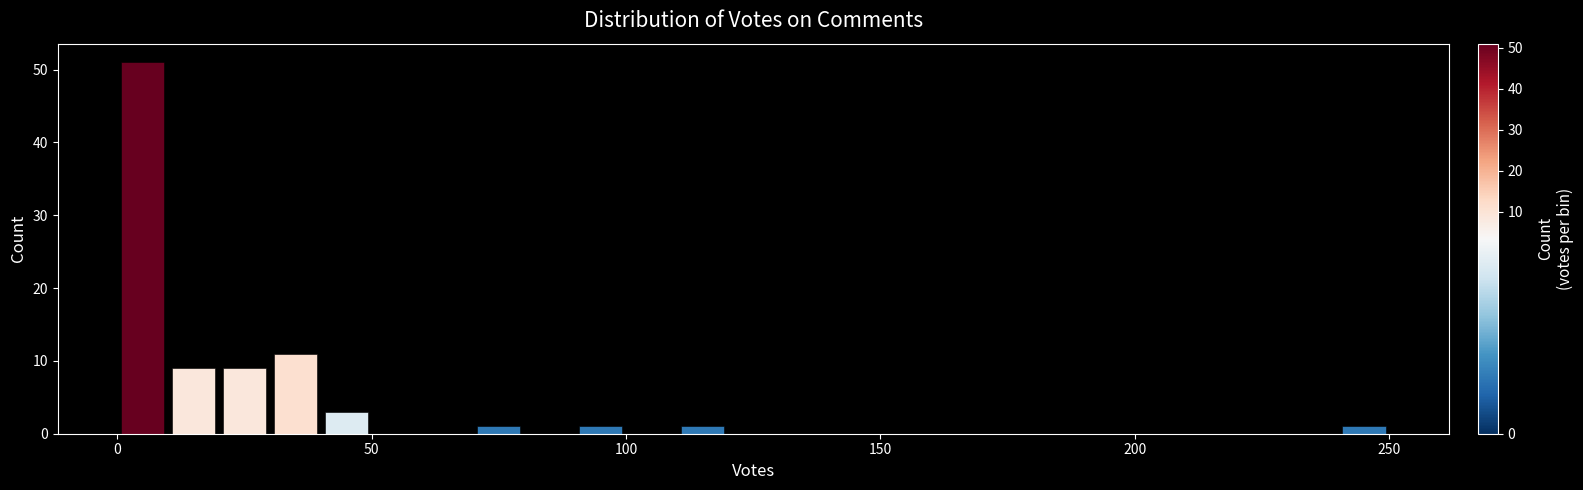

Read against the x-axis, roughly where is the centre of the tallest bar?

5